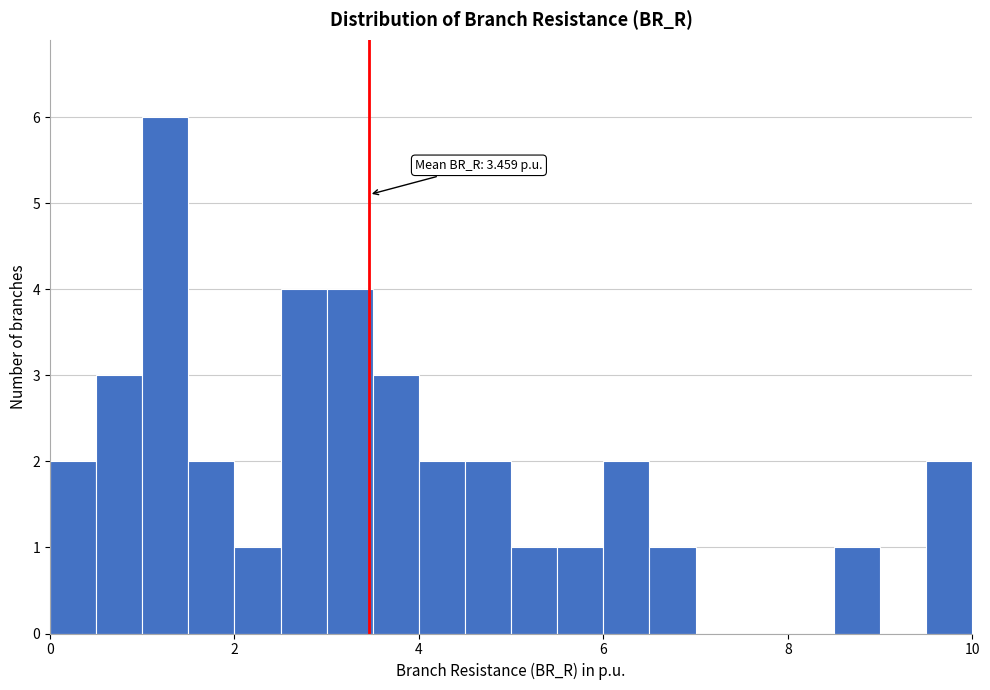

Read against the x-axis, roughly where is the centre of the tallest bar?

1.2